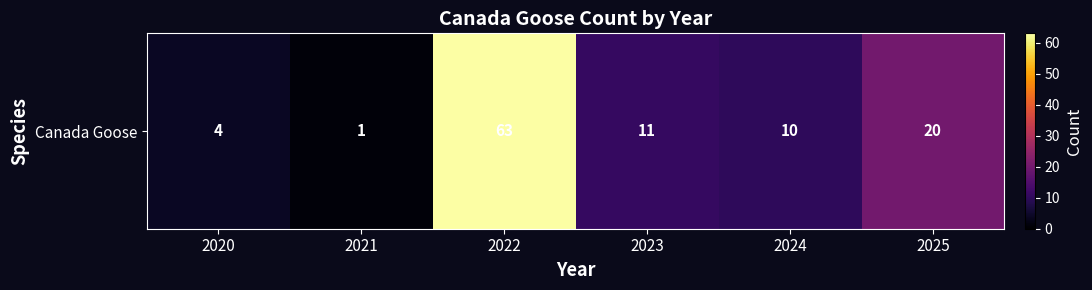

Which category has the highest value across all series?

2022